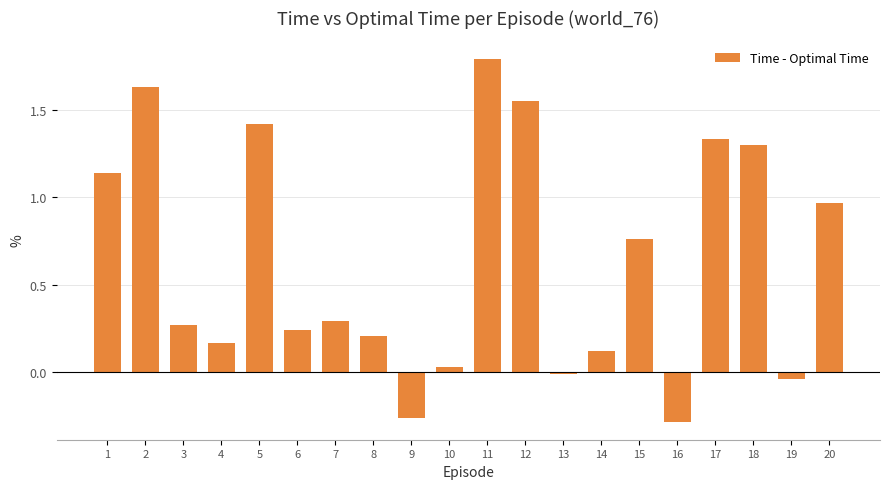

Between 14 and 6, which is larger?

6